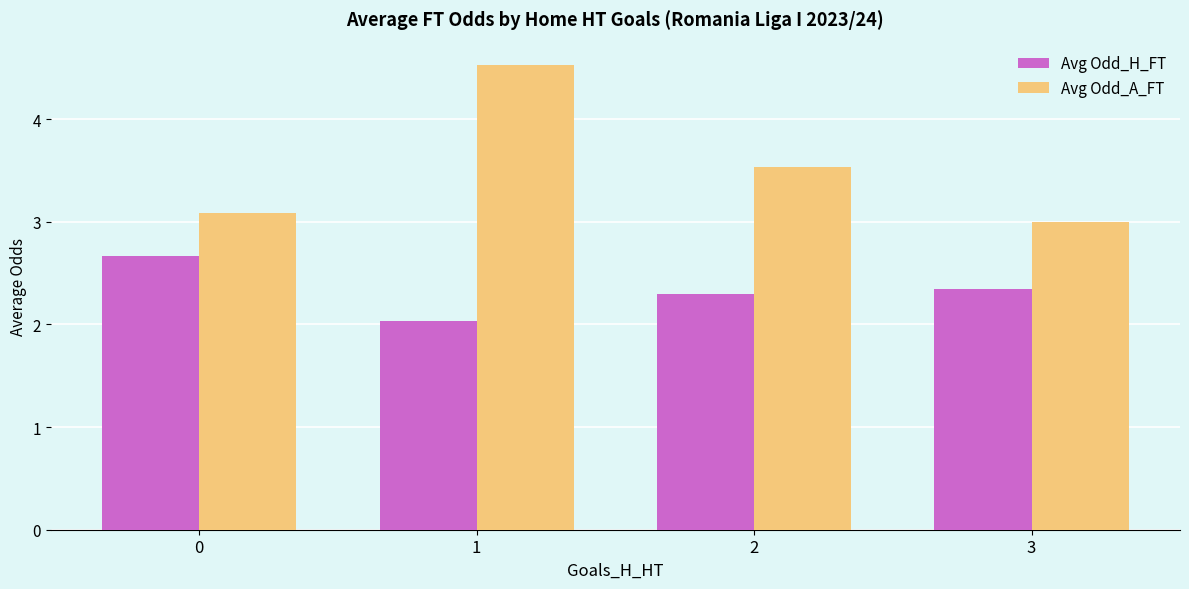

What is the sum of the Avg Odd_H_FT values at 1 and 2?

4.3